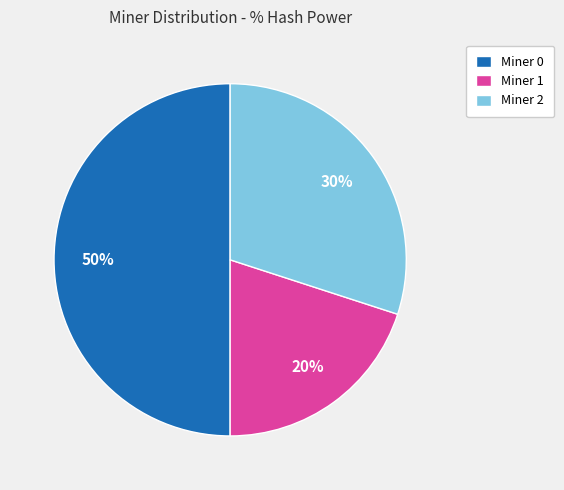

To the nearest percent, what portion does Miner 0 represent?

50%